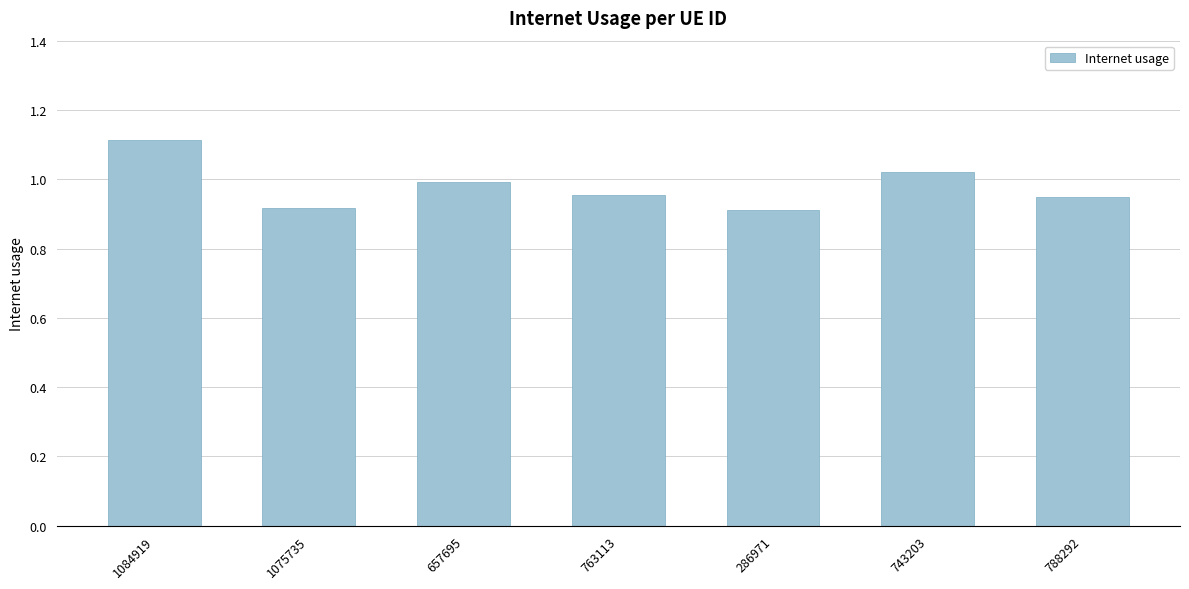

What is the greatest value displayed?

1.1